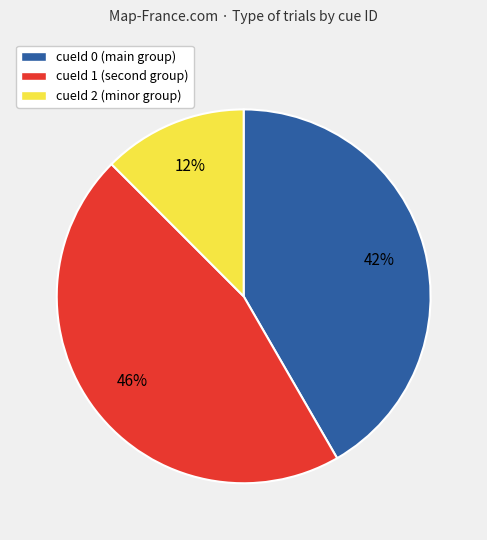

Is the sum of cueId 0 (main group) and cueId 2 (minor group) greater than half?

Yes